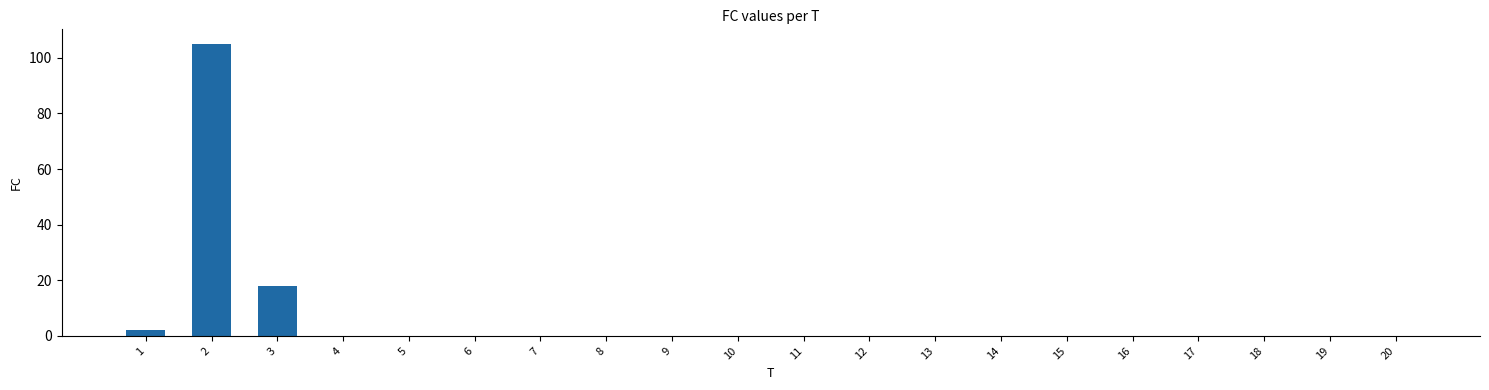

What is the greatest value displayed?

105